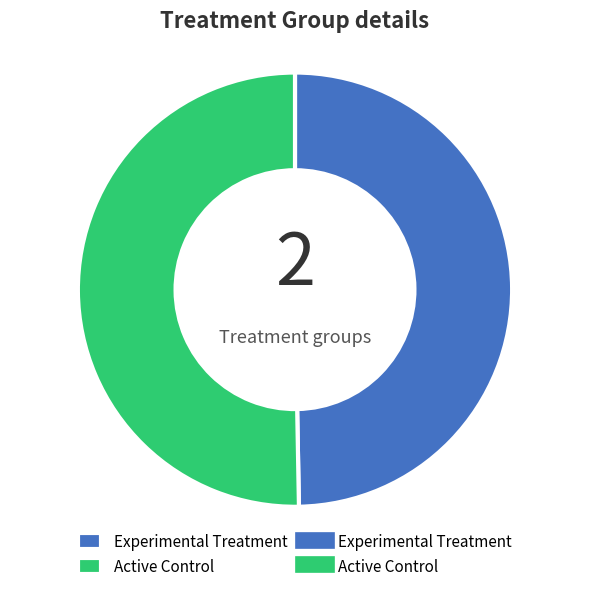

Is there a majority slice in this chart?

Yes